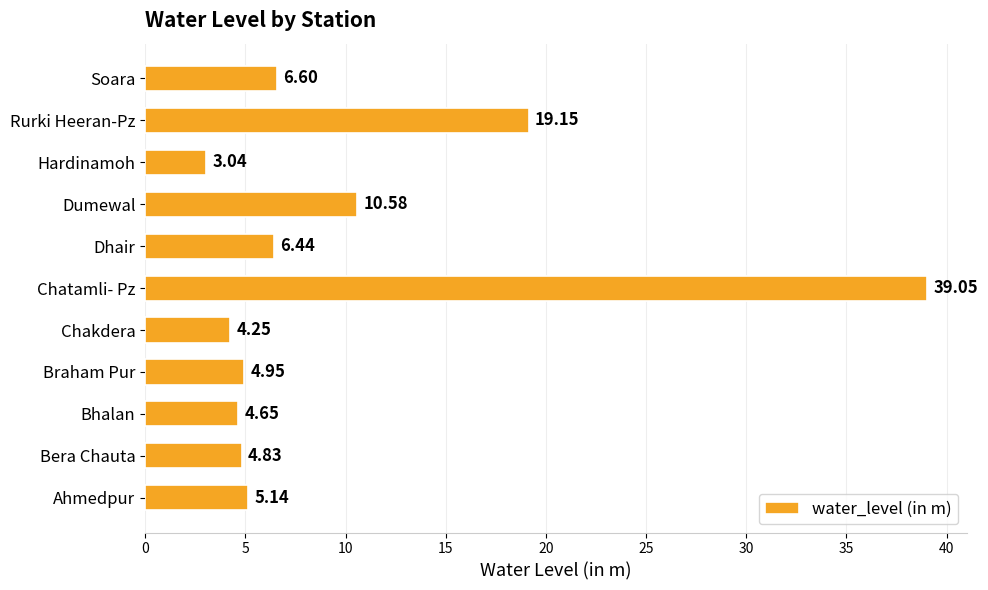

What is the sum of all values?

108.7